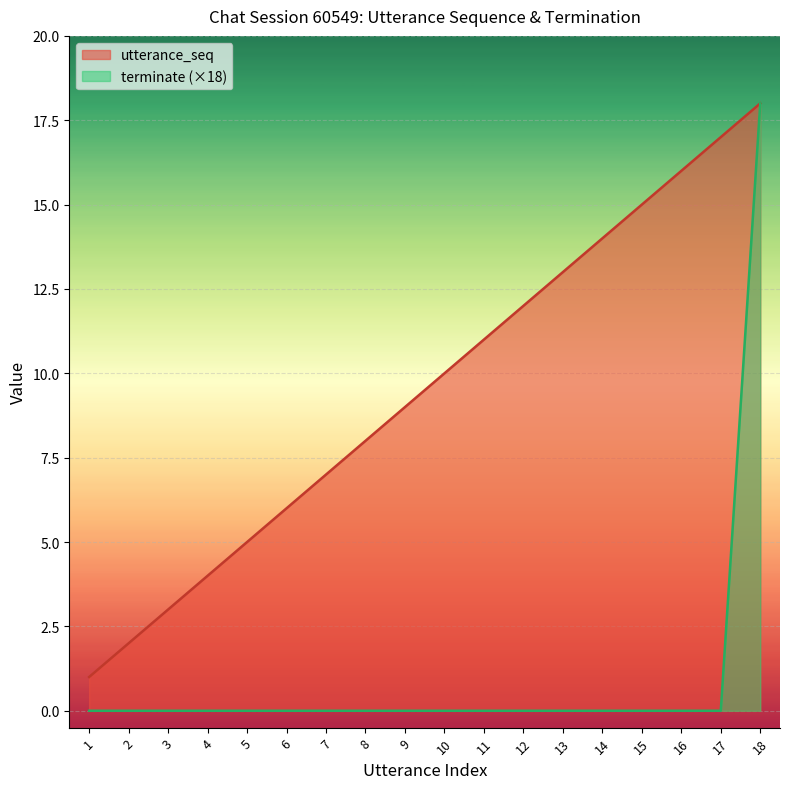

True or false: terminate and utterance_seq intersect in this chart.

False